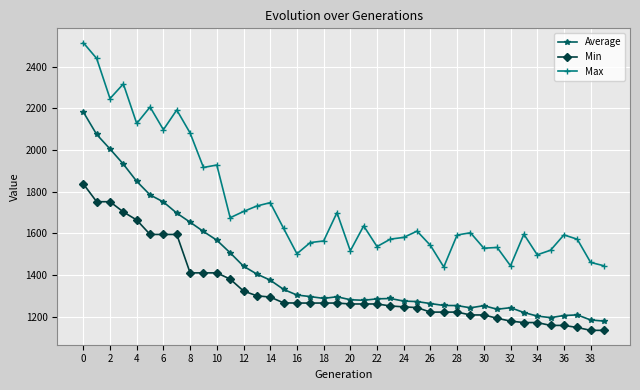

True or false: Min and Max cross at least once.

False